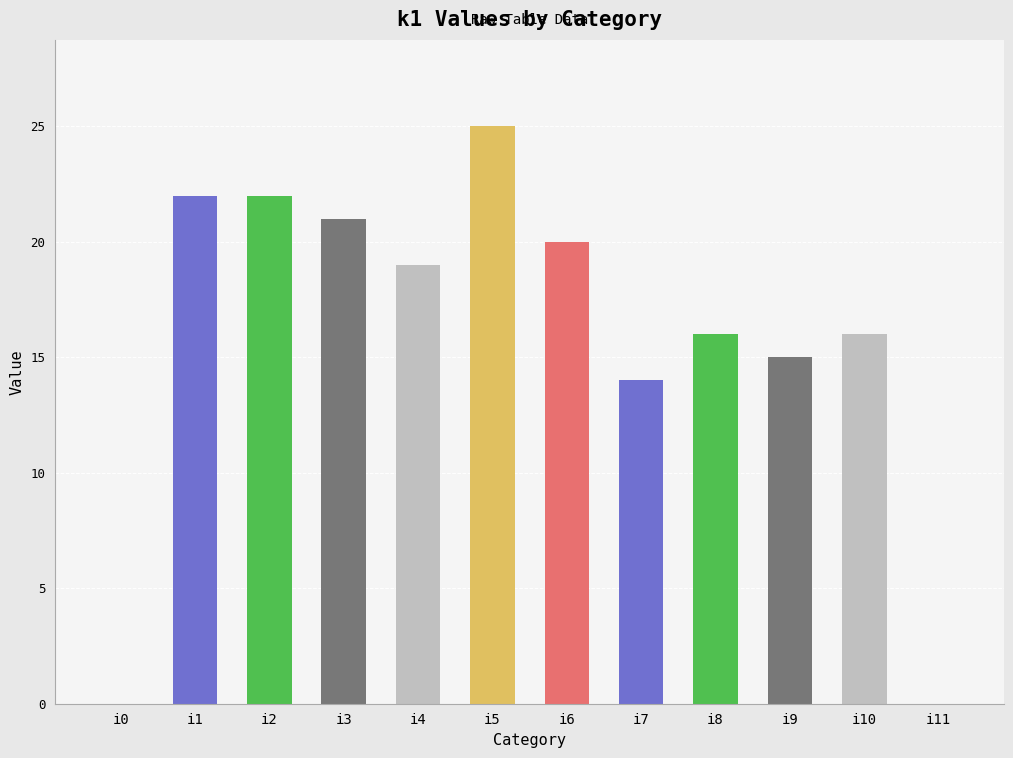

What is the average value?

16